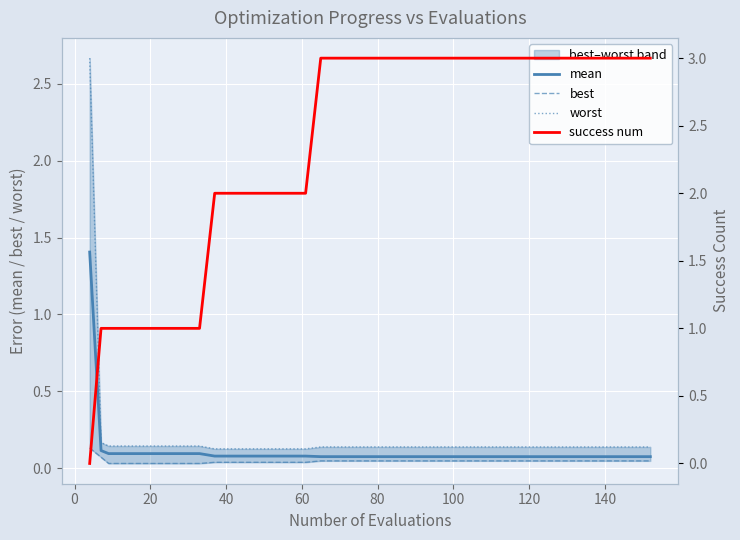

What is the maximum value for mean?

1.4